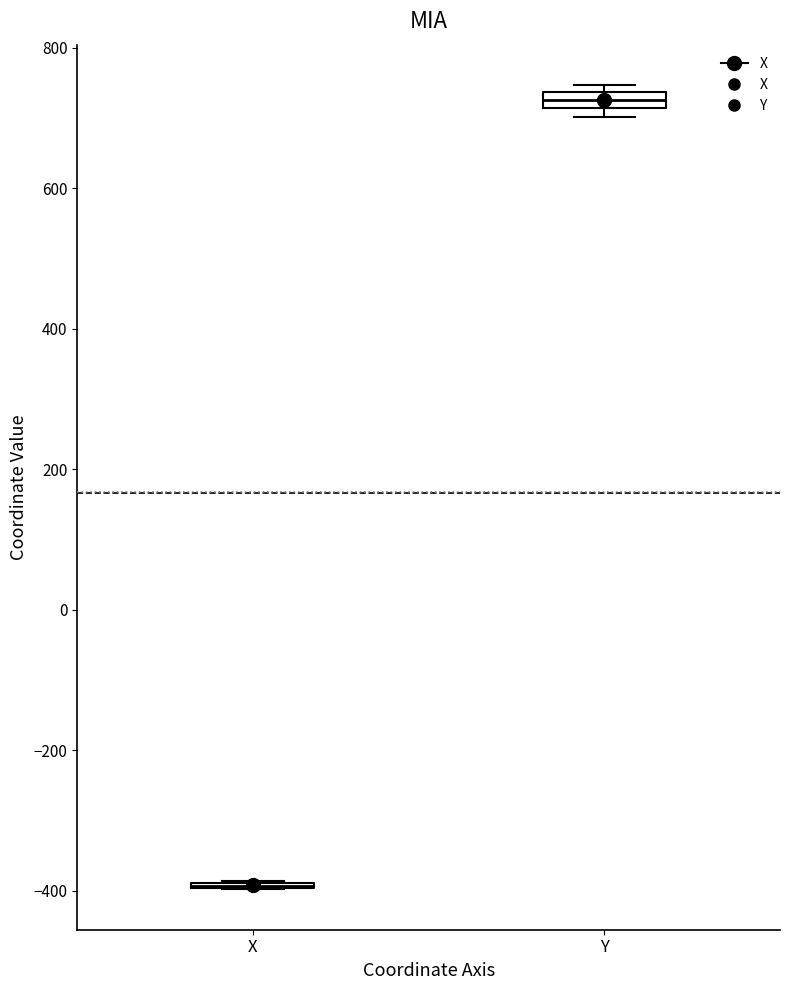

Where is the lower edge of the box for Y on the y-axis? The values are not printed on the chart, so give them approximately, as read against the axis.

720